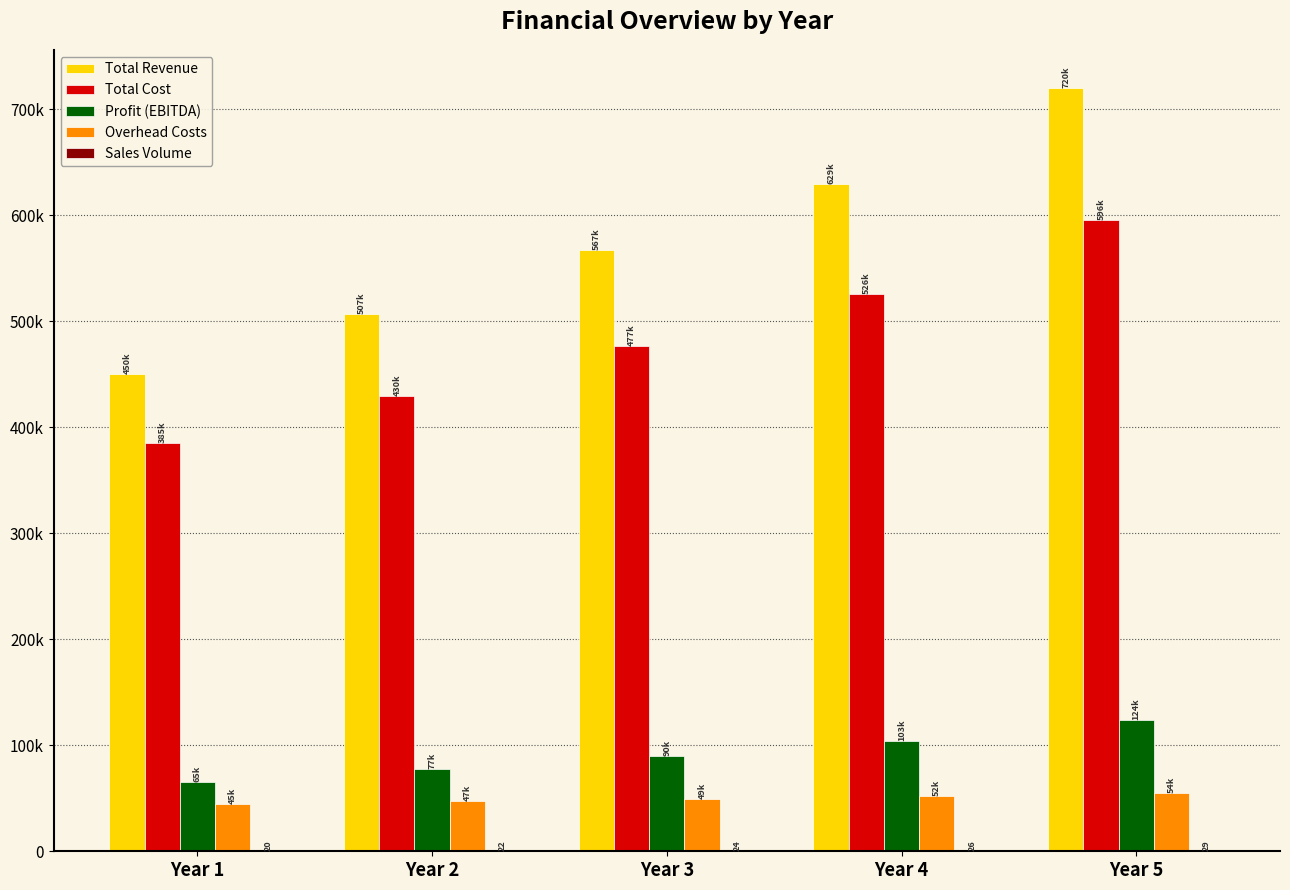

Are the bars grouped side by side (vs. stacked)?

Yes